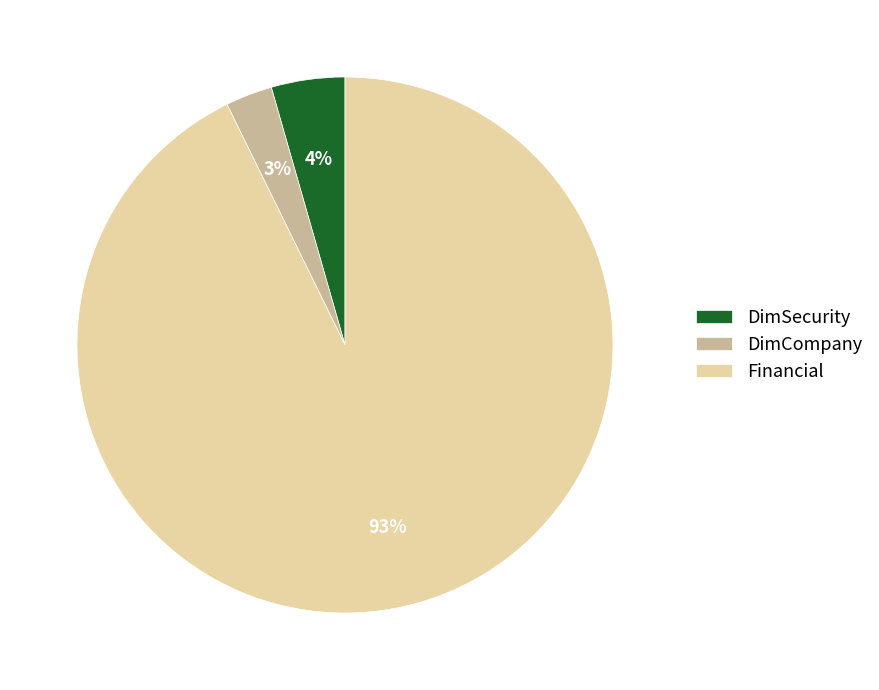

Do Financial and DimSecurity together represent more than half of the pie?

Yes